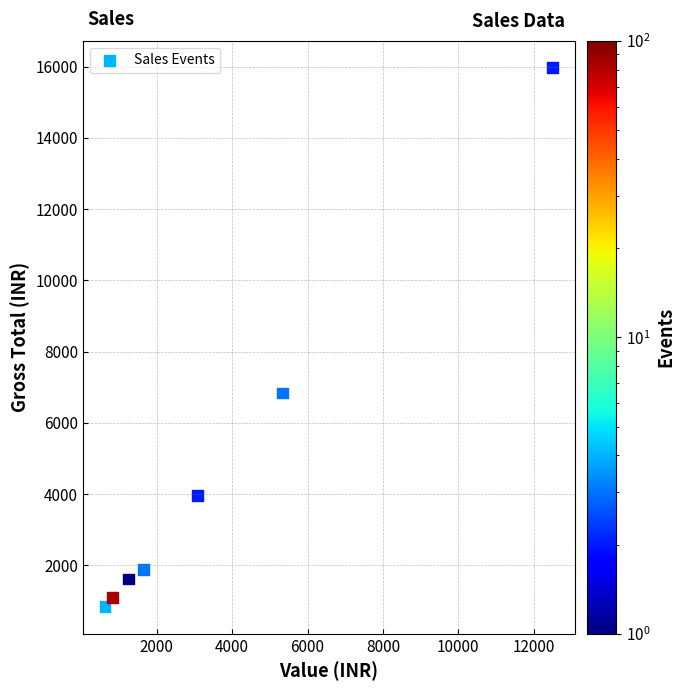

What is the average X value?

3609.5